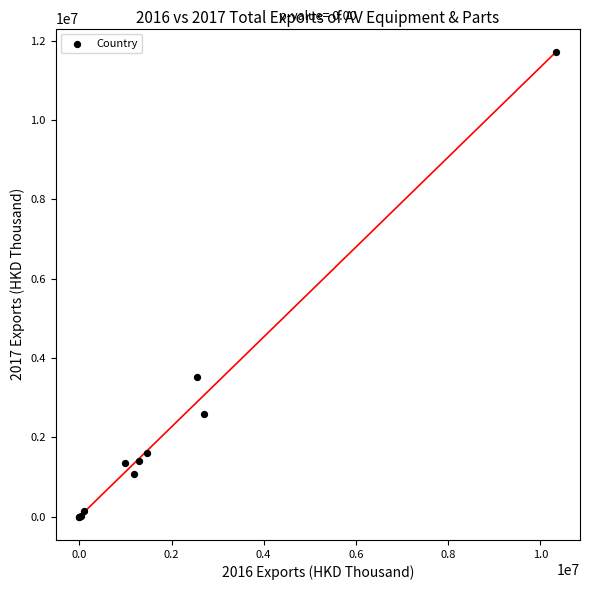

What Y value in the scatter plot is closest to 5858870?

3516741.6